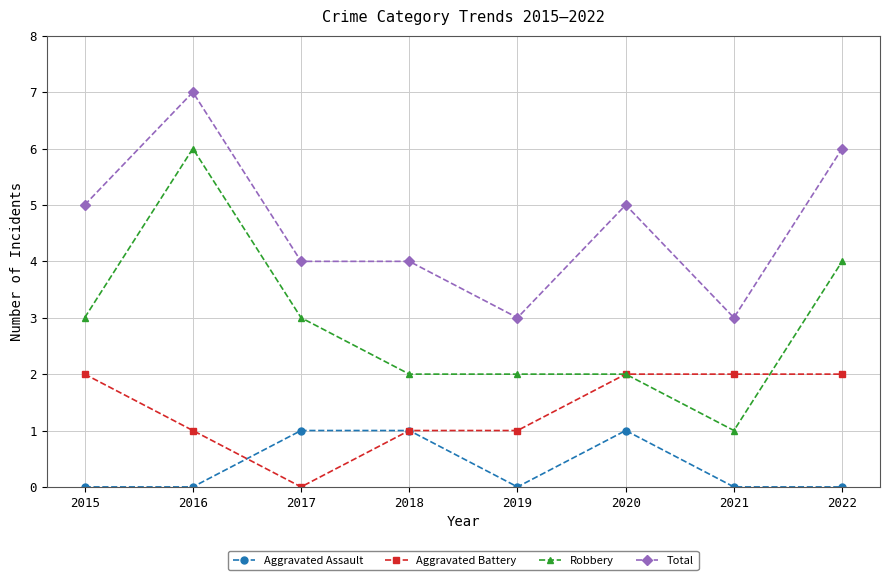

What is the difference between the Total values at 2019 and 2018?

1